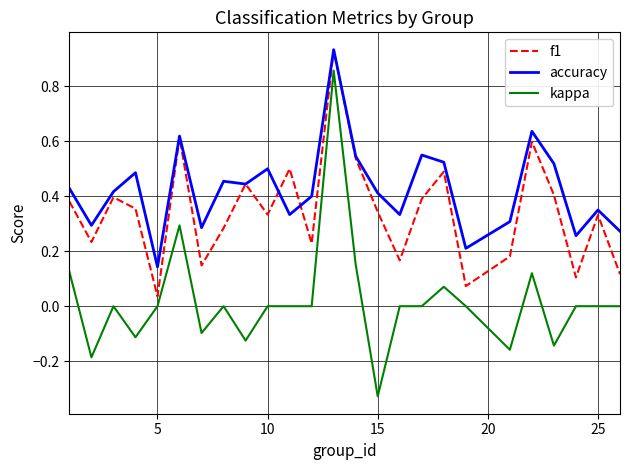

Which series has the largest range (max minus min)?

kappa